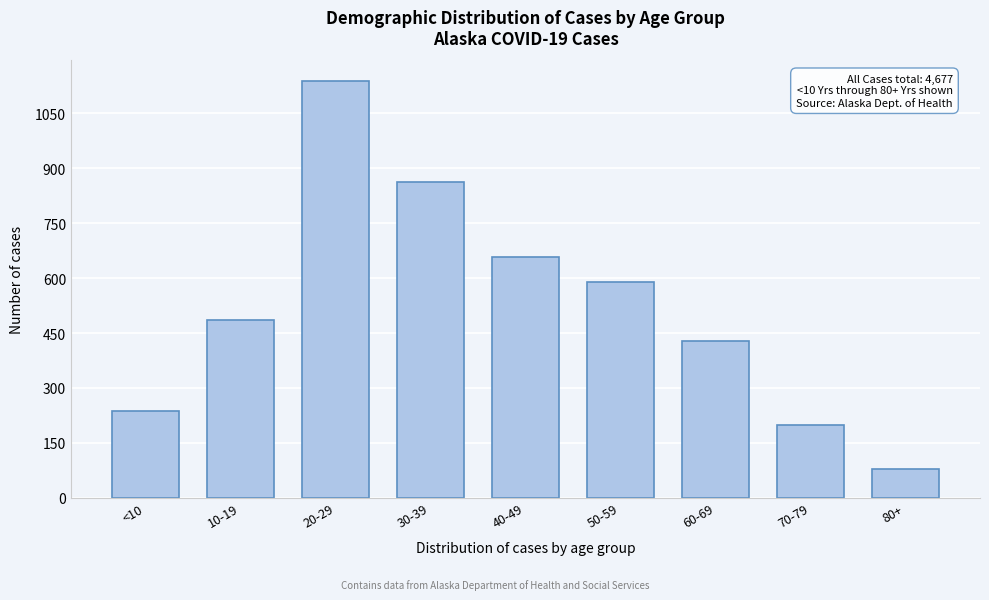

Reading left to right, extract all data points from this chart.

236	486	1138	862	658	590	429	199	79